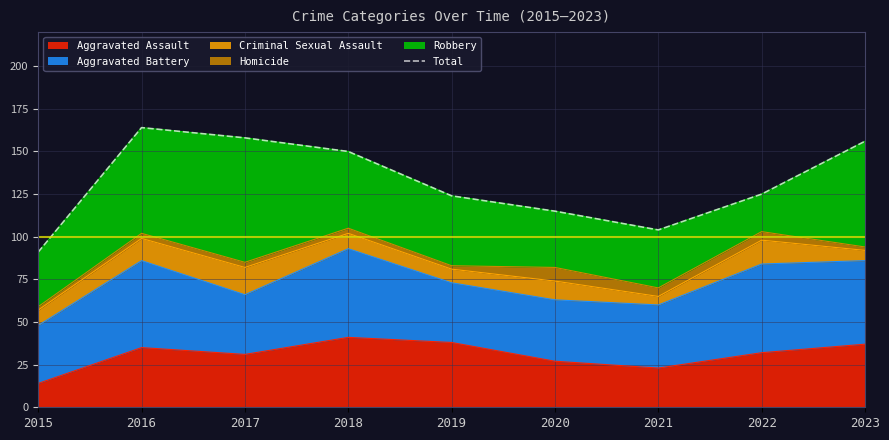

What value does the data have at 2016, to the nearest 10?

160